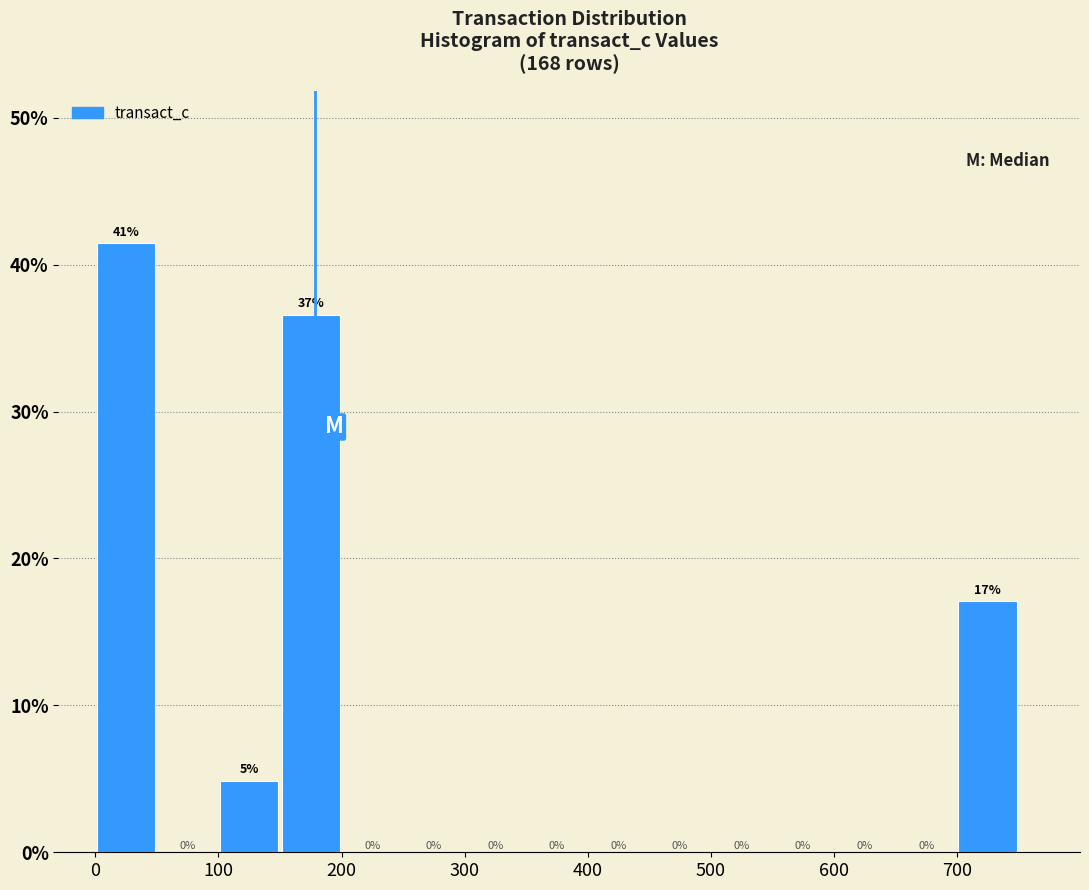

Which range on the x-axis has the tallest bar?

0 to 50